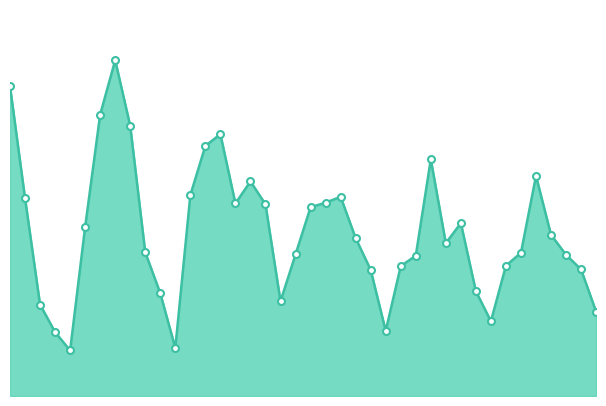

How many interior local valleys (lower than both neighbors) does the data have?

7